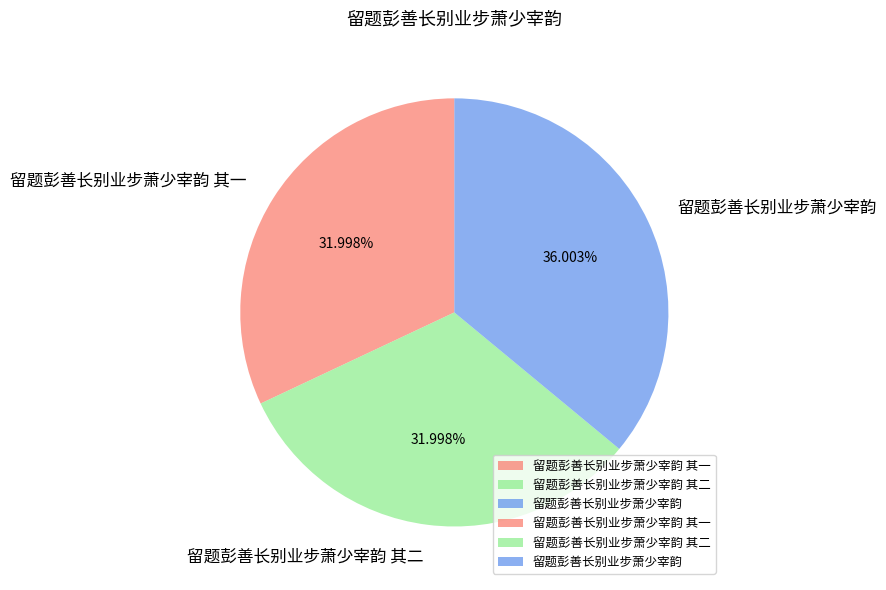

Combined, do 留题彭善长别业步萧少宰韵 其二 and 留题彭善长别业步萧少宰韵 其一 account for over 50%?

Yes